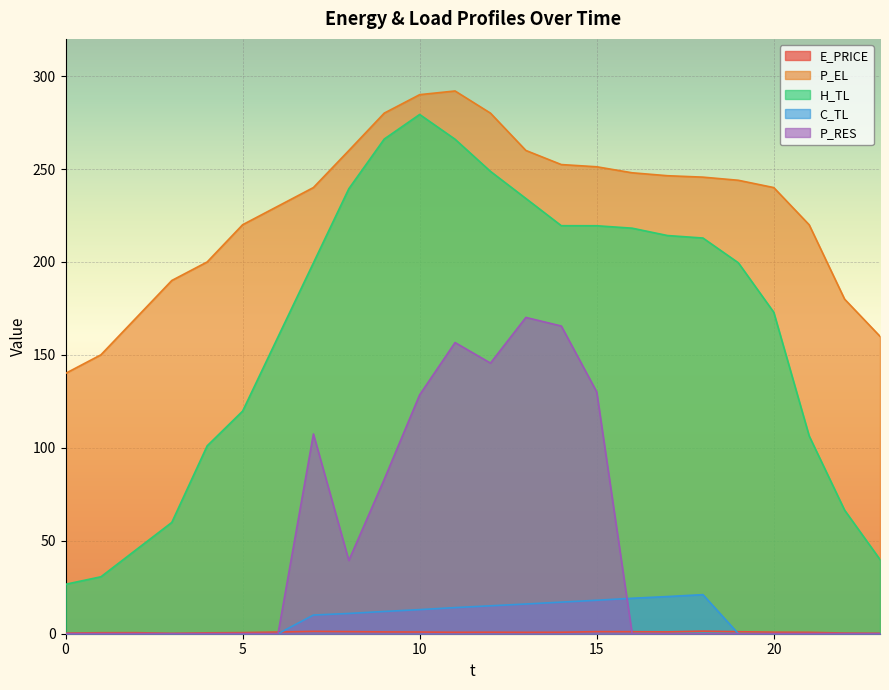

What is the difference between the highest and lowest values at 22?

180.0